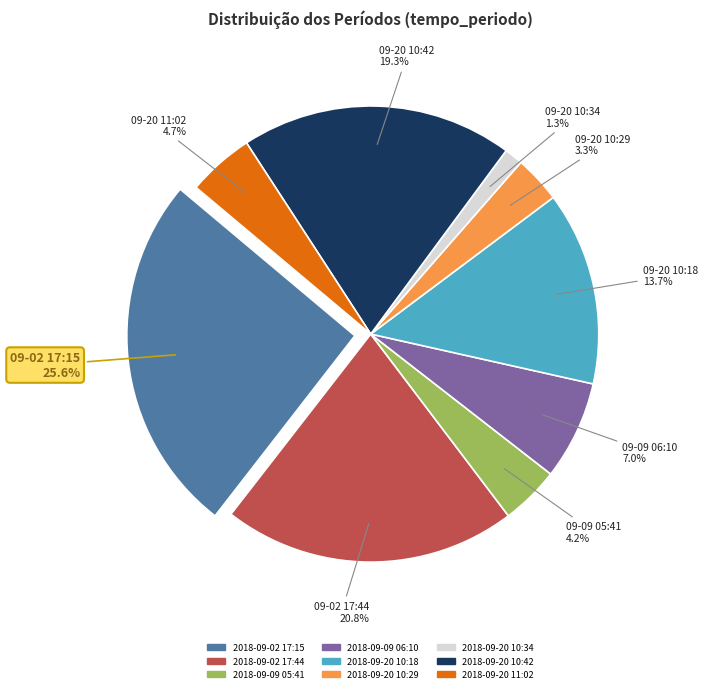

Approximately how many times larger is the value at 2018-09-02 17:15 compared to 2018-09-20 10:42?

1.3